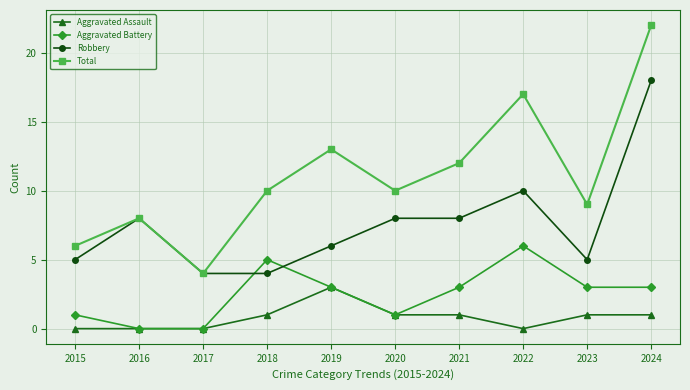

Read the Robbery value at 2023.

5